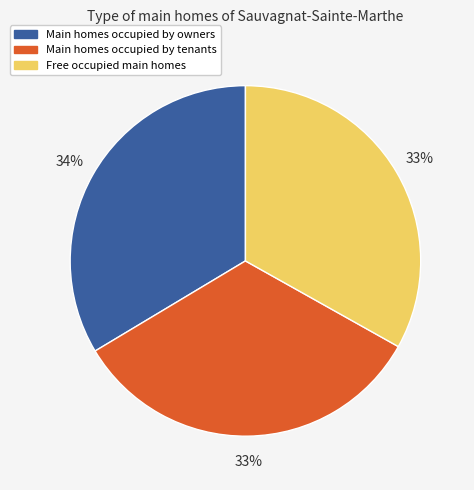

To the nearest percent, what is the average slice percentage?

33%